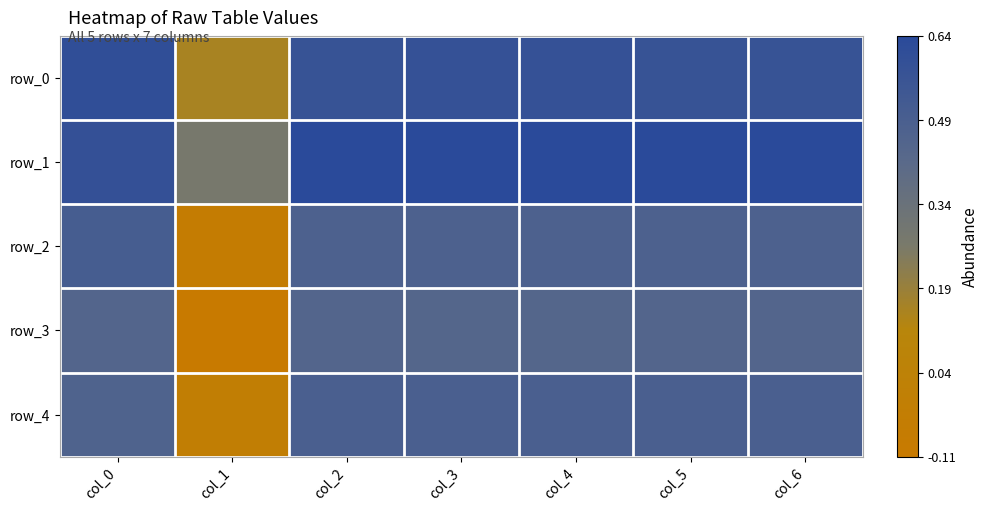

Rank the categories by row_2 value from lowest to highest.

col_1, col_3, col_4, col_2, col_5, col_6, col_0